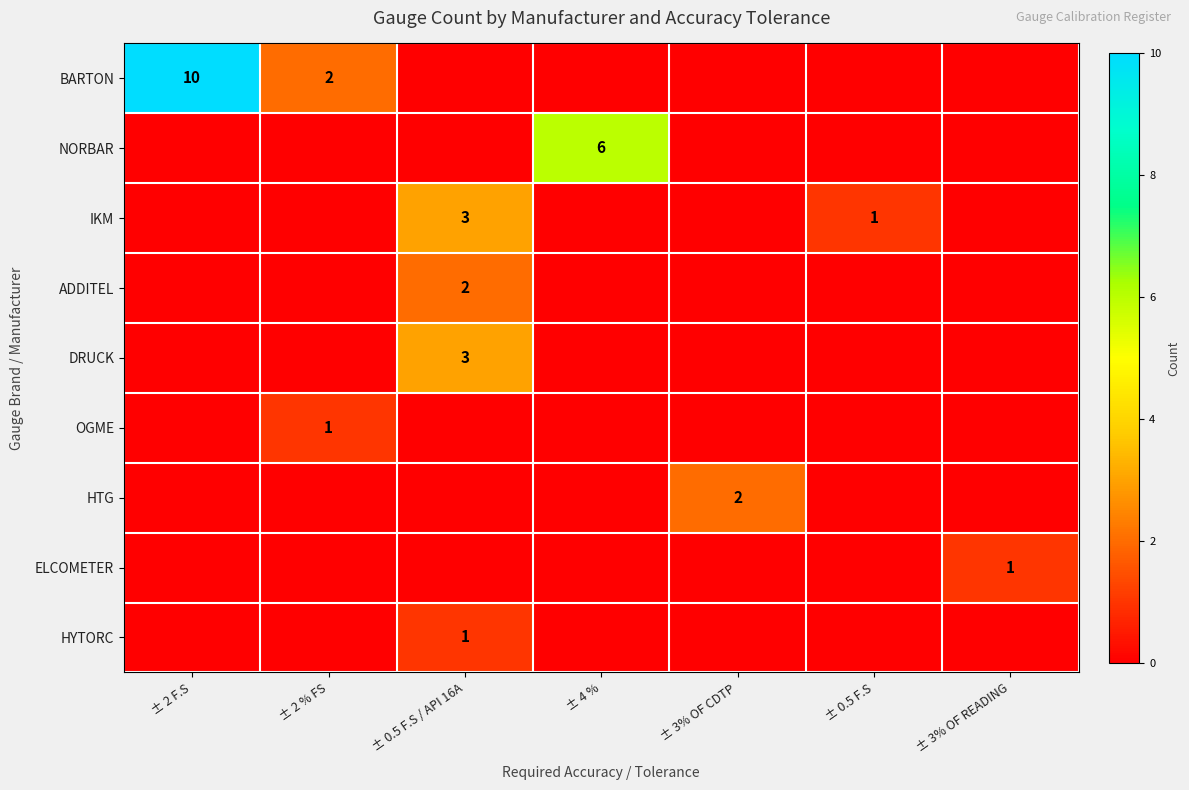

Between ± 0.5 F.S and ± 2 % FS, which is larger?

± 2 % FS